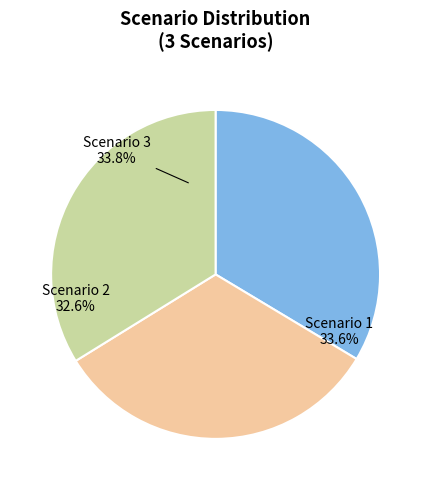

To the nearest percent, what is the combined percentage of Scenario 2 and Scenario 3?

66%